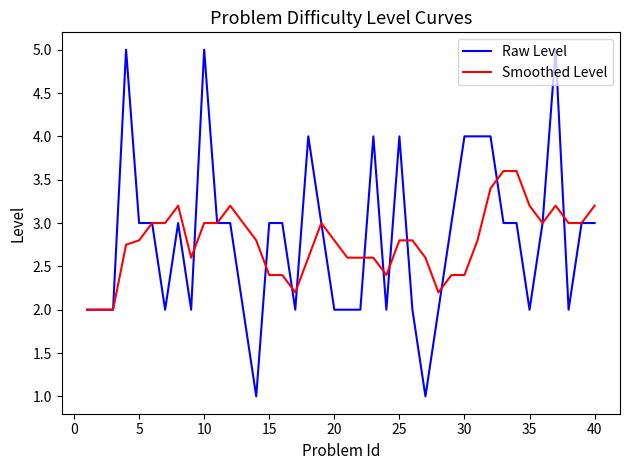

Which series has the widest spread of values?

Raw Level